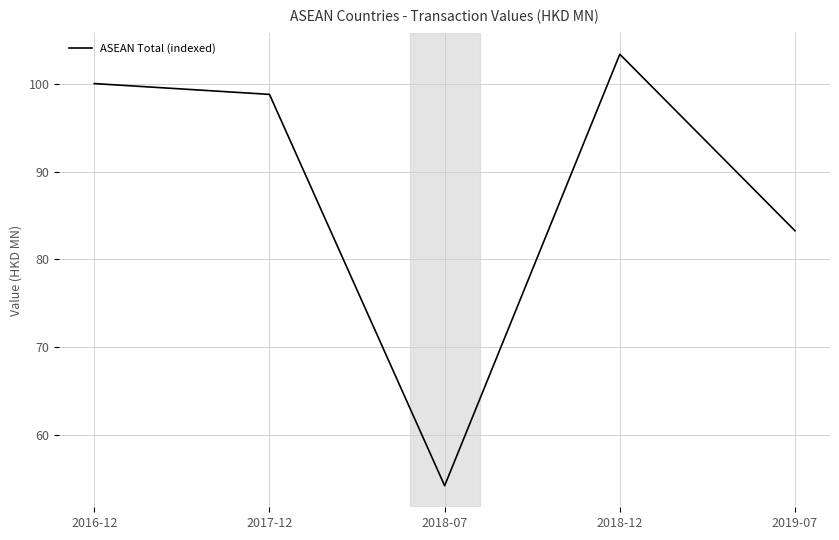

How many interior local valleys (lower than both neighbors) does the data have?

1